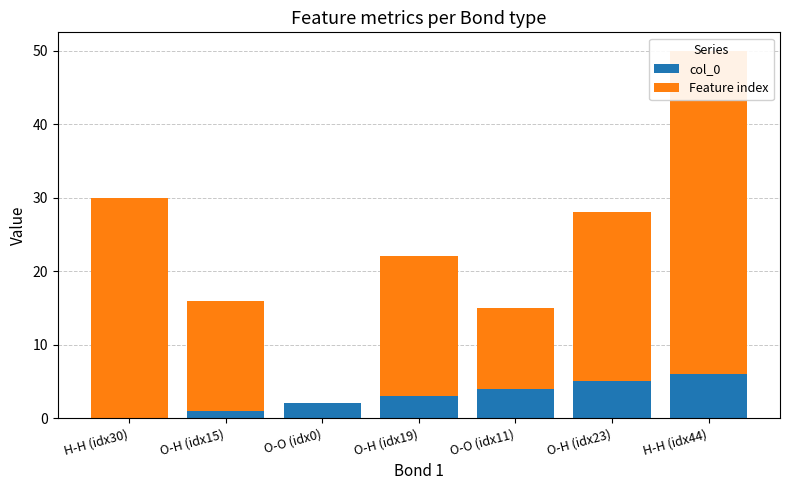

How many series are shown in this chart?

2